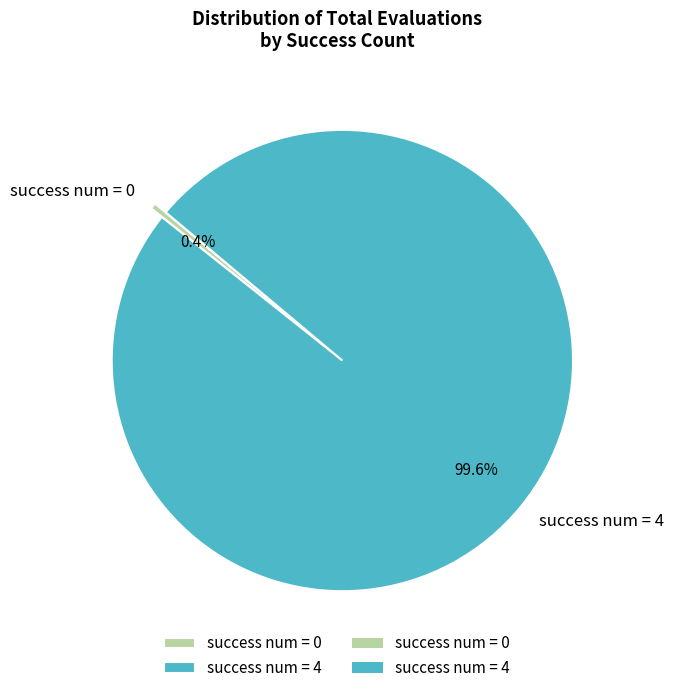

Count the number of slices in the pie.

2